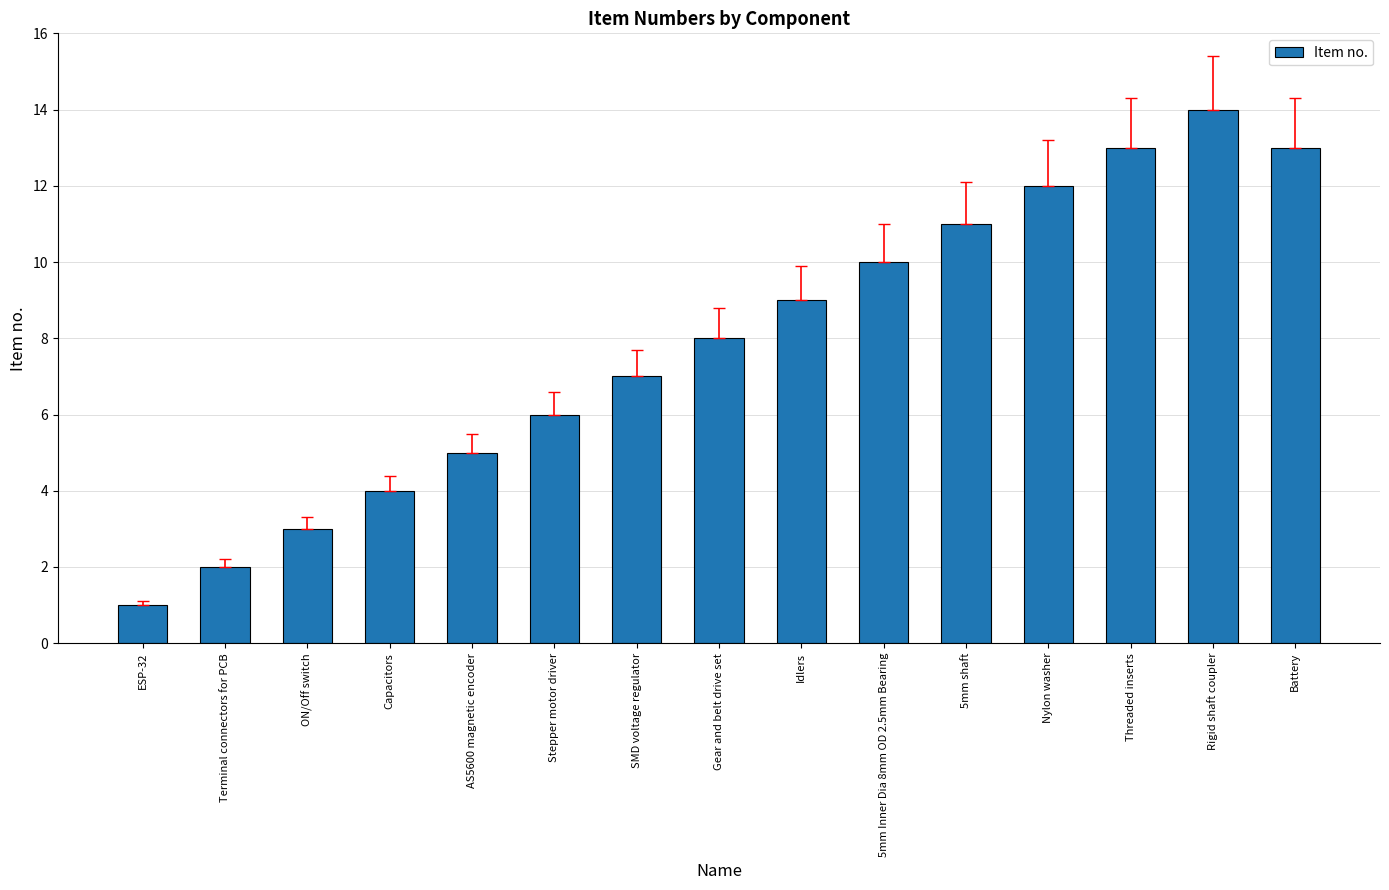

The value at Capacitors is 4. True or false?

True